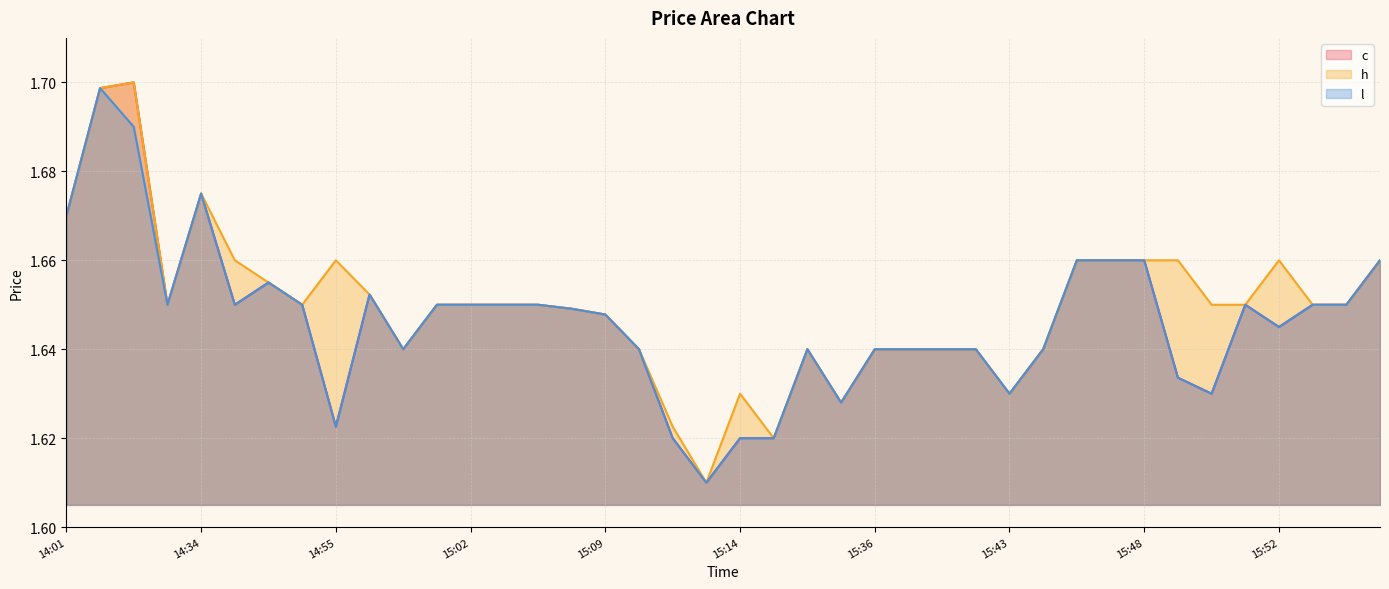

Where is the first local maximum for c?

14:15